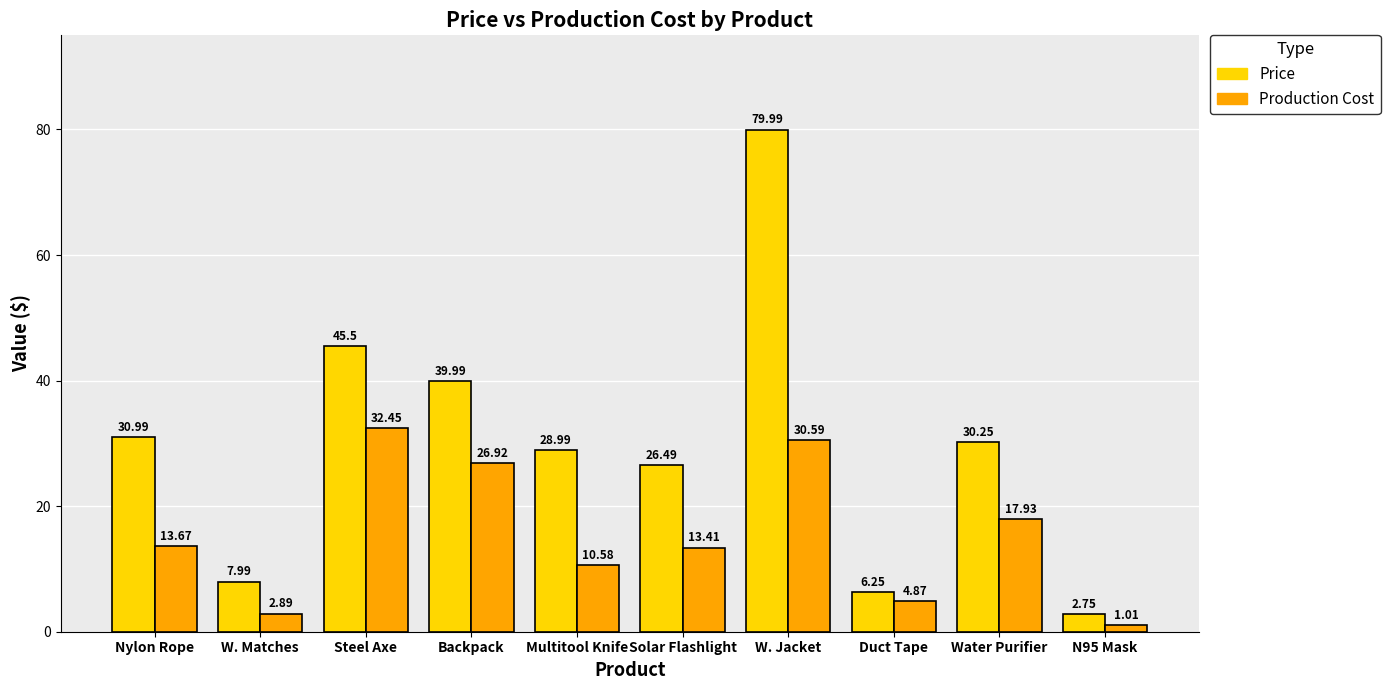

What is the maximum value for Production Cost?

32.5